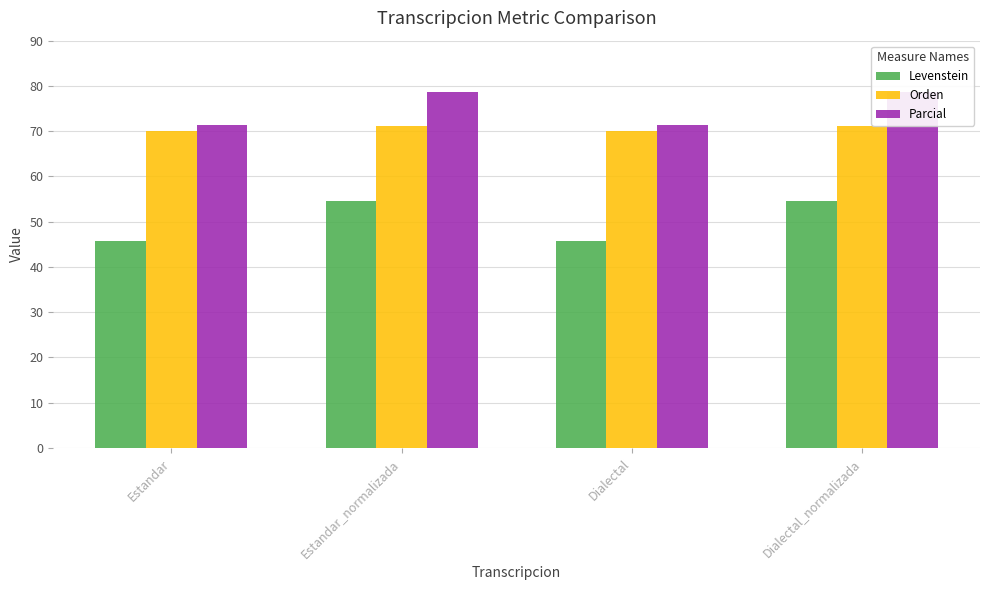

The value of Orden at Estandar is 70.0. True or false?

True